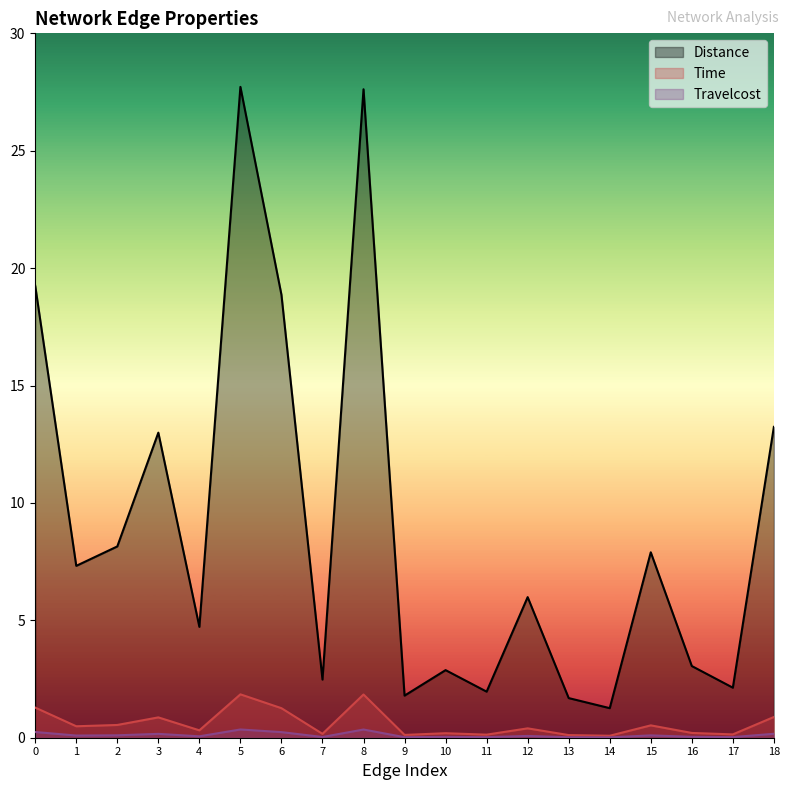

True or false: Travelcost has more than 1 points higher than both neighbors.

True